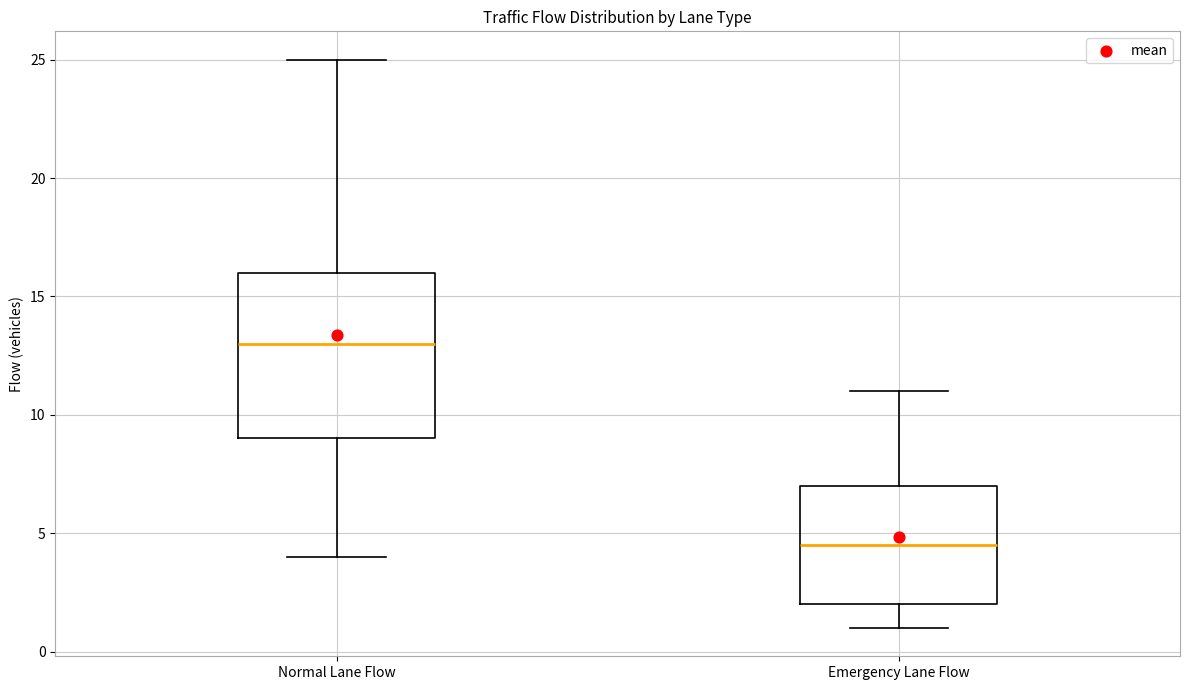

Where does the upper whisker of the box for Normal Lane Flow end on the y-axis? The values are not printed on the chart, so give them approximately, as read against the axis.

25.0